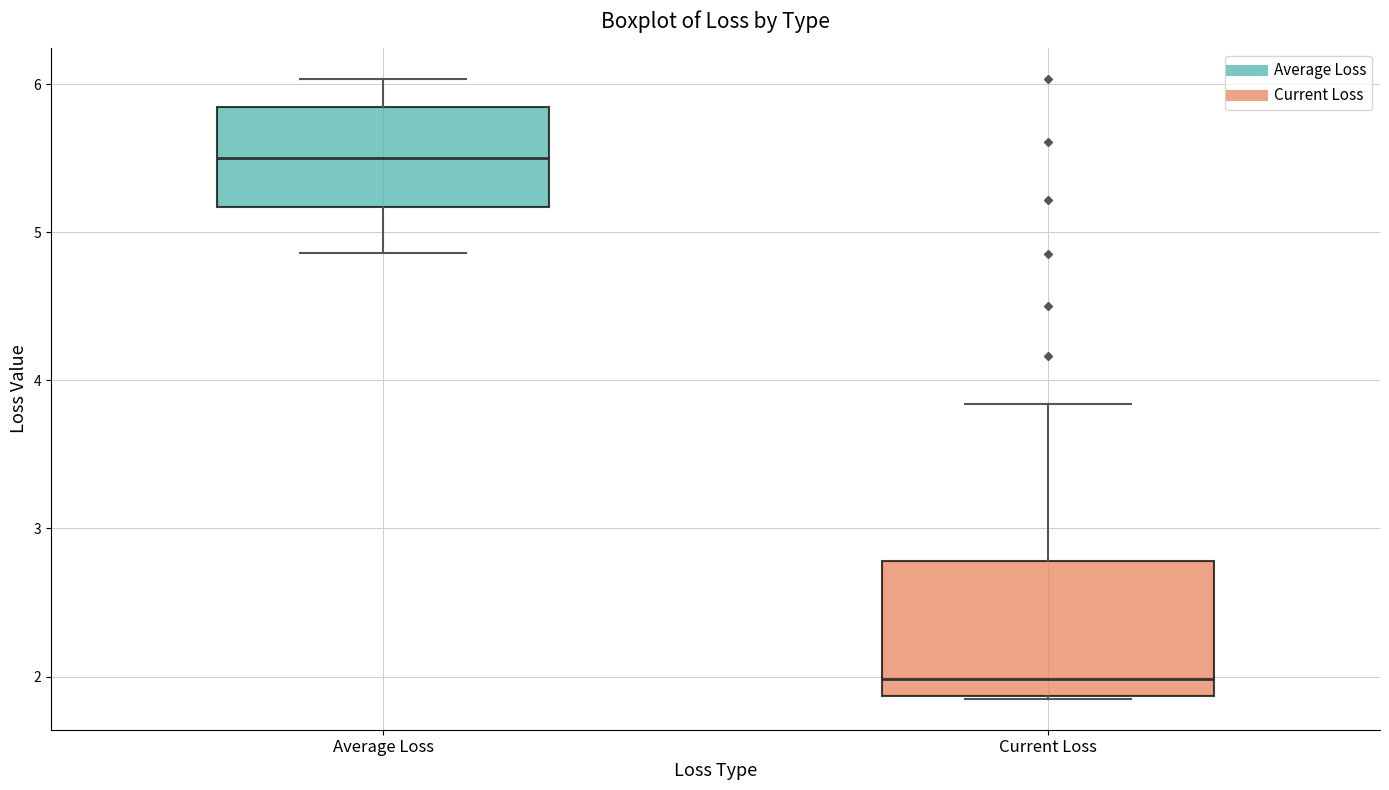

Where is the lower edge of the box for Average Loss on the y-axis? The values are not printed on the chart, so give them approximately, as read against the axis.

5.2